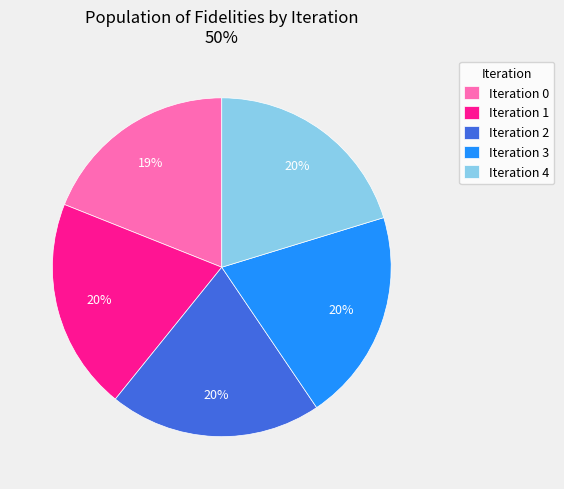

To the nearest percent, what portion does Iteration 2 represent?

20%